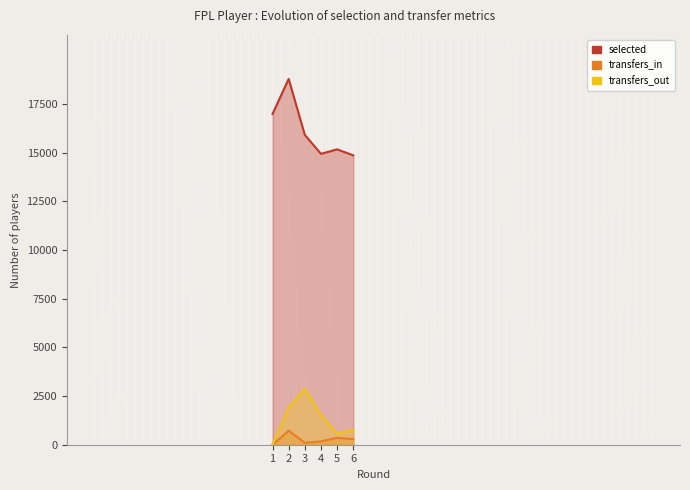

Reading left to right, transcribe all the data shown in this chart.

selected: 16987	18789	15913	14941	15171	14861
transfers_in: 0	718	96	173	351	287
transfers_out: 0	1900	2880	1517	583	756